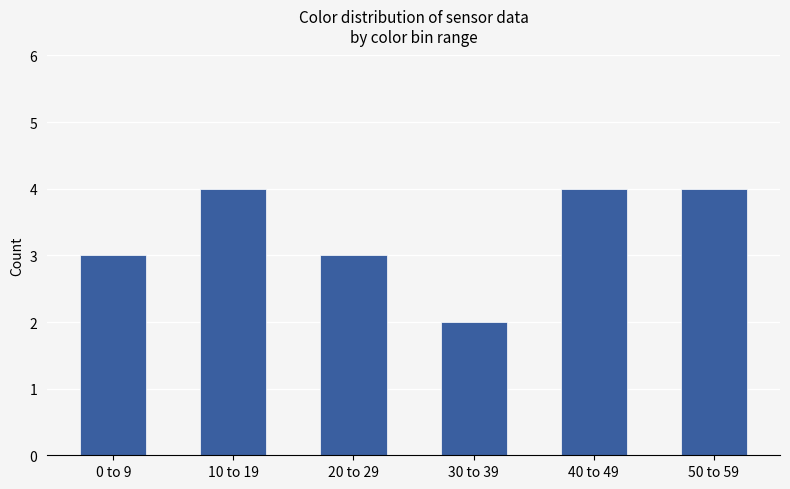

Does the chart contain stacked bars?

No